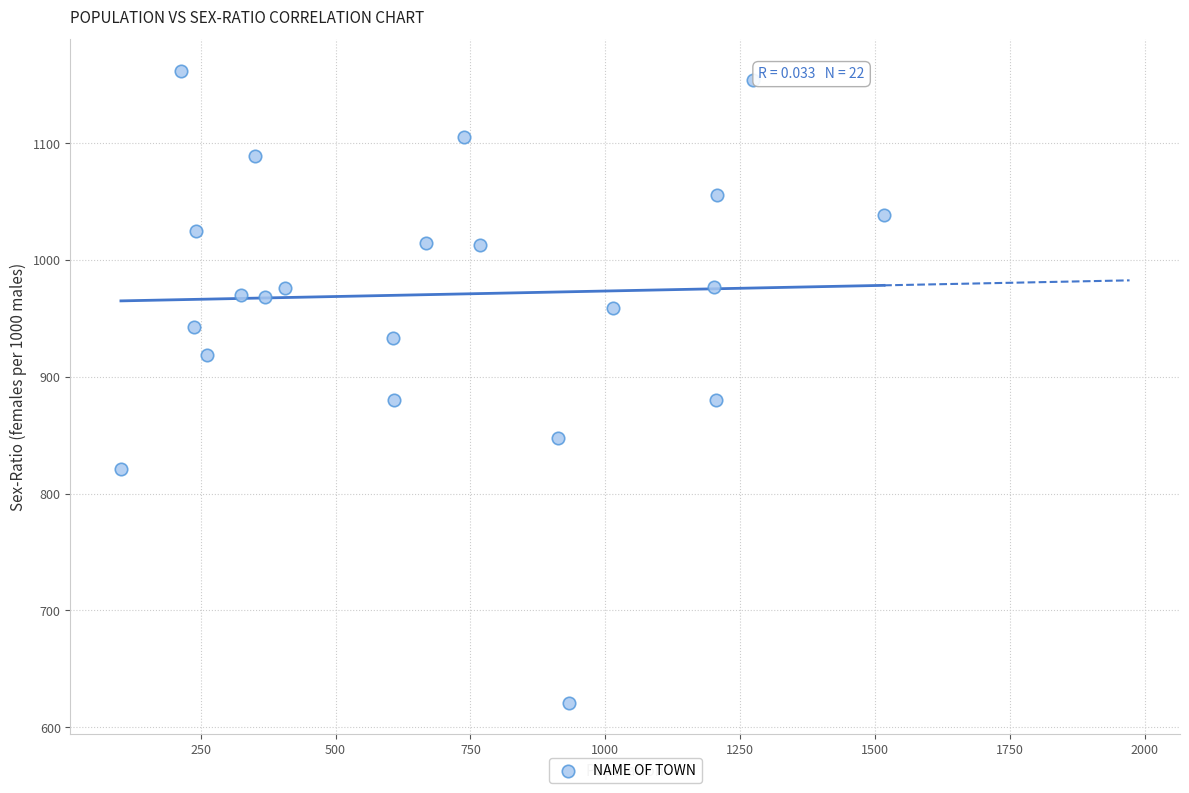

What is the range of Y values (max minus min)?

541